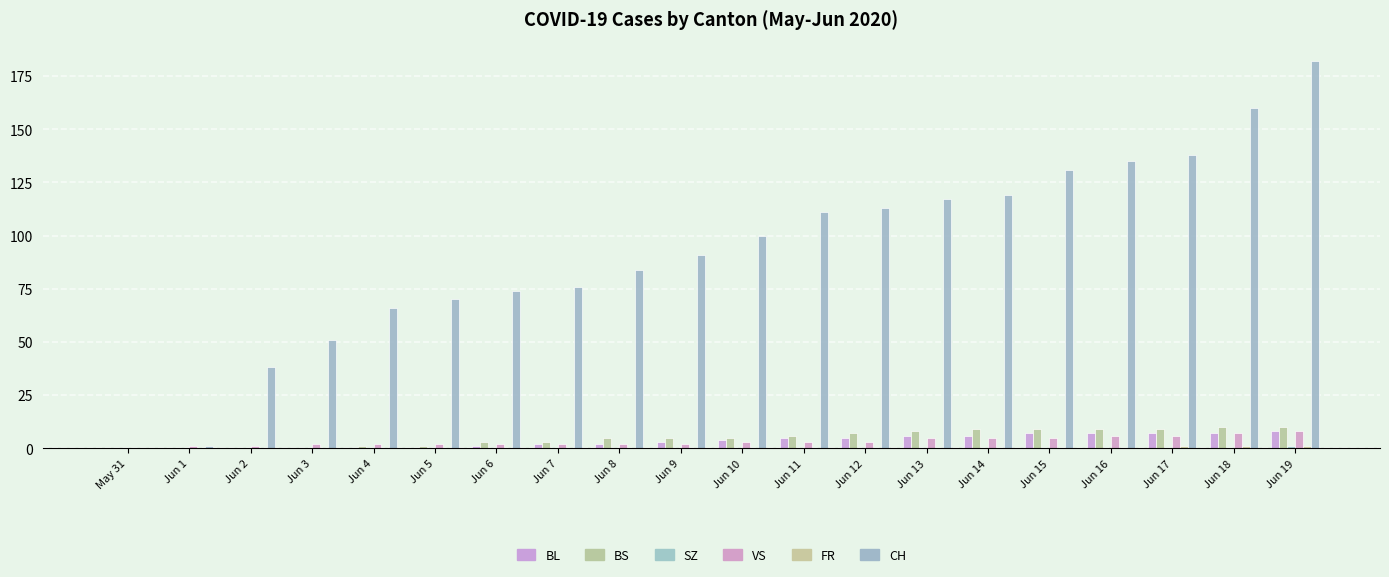

What is the difference between the second highest and minimum values in the FR series?

1